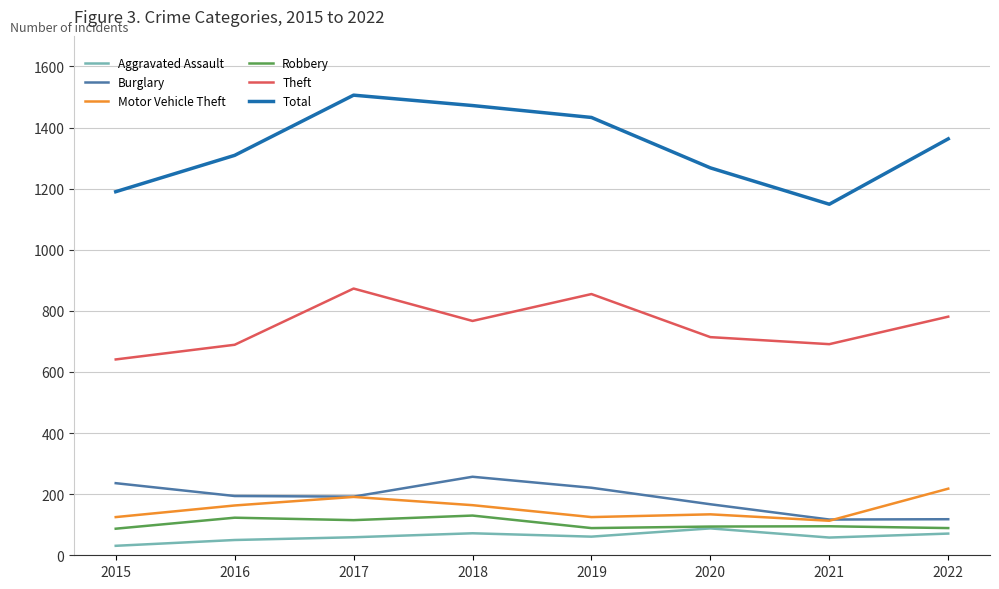

What is the difference between the Burglary values at 2015 and 2016?

42